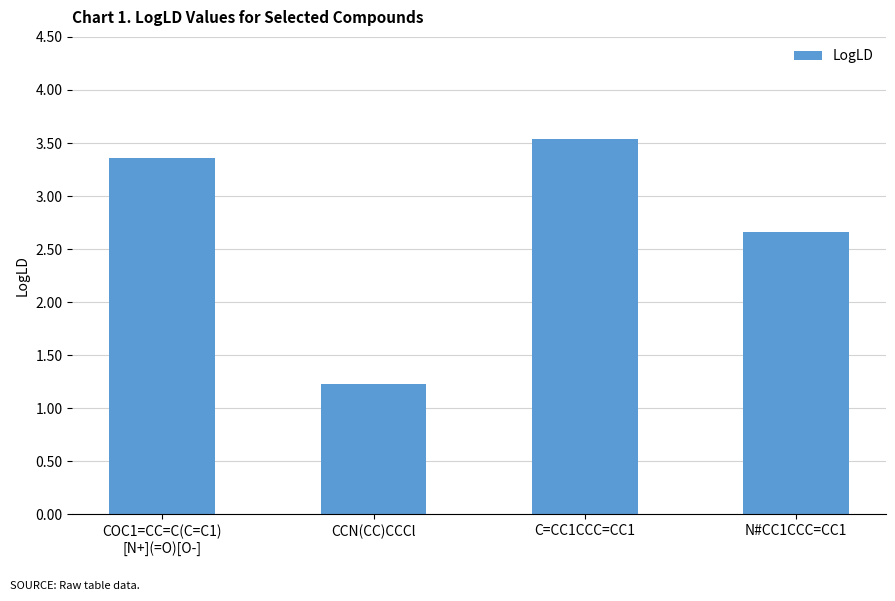

How many values are between 2 and 3?

1